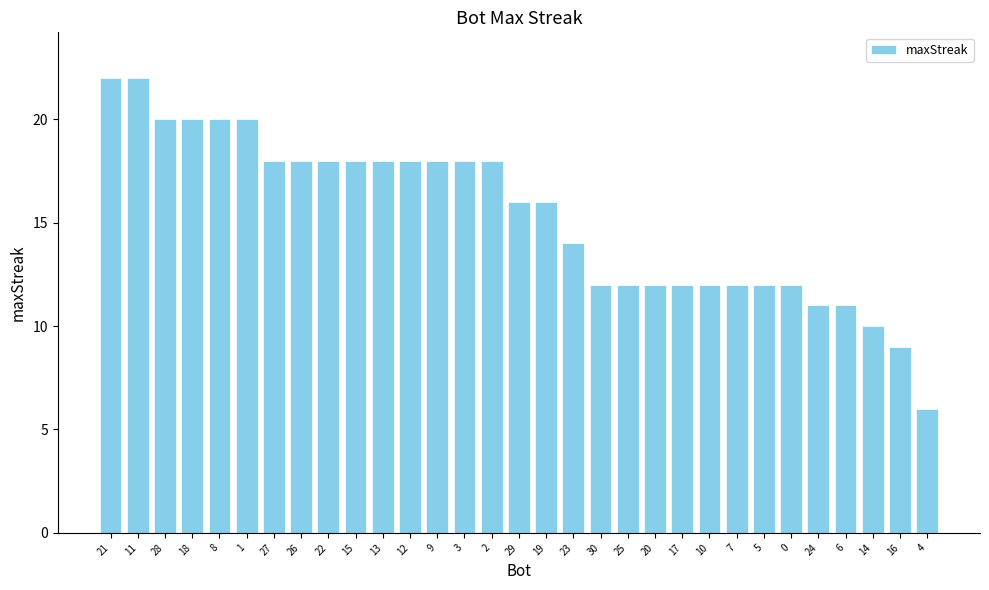

What position from the right is 17?

10